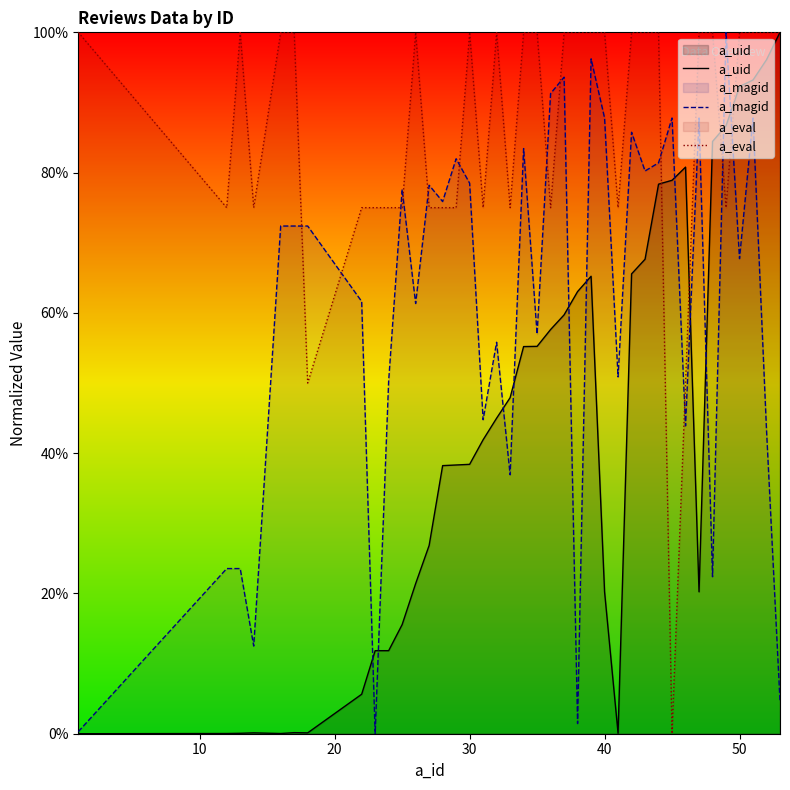

Reading left to right, transcribe all the data shown in this chart.

a_uid: 0.0	0.0	0.1	0.1	0.0	0.2	0.1	5.6	11.8	11.8	15.6	21.4	26.8	38.2	38.3	38.4	41.9	45.0	47.9	55.2	55.2	57.6	59.7	63.0	65.2	20.2	0.1	65.6	67.7	78.4	78.9	80.8	20.2	84.4	86.7	92.3	93.2	96.1	100.0
a_magid: 0.3	23.5	23.5	12.5	72.4	72.4	72.4	61.6	0.0	50.3	77.6	61.3	78.2	75.9	82.0	78.5	44.8	55.8	36.9	83.4	57.0	91.3	93.6	1.5	96.2	87.8	50.9	85.8	80.2	81.4	87.8	43.9	87.8	22.4	100.0	67.7	87.8	43.3	4.7
a_eval: 100.0	75.0	100.0	75.0	100.0	100.0	50.0	75.0	75.0	75.0	75.0	100.0	75.0	75.0	75.0	100.0	75.0	100.0	75.0	100.0	100.0	75.0	100.0	100.0	100.0	100.0	75.0	100.0	100.0	100.0	0.0	50.0	100.0	100.0	75.0	100.0	100.0	100.0	100.0